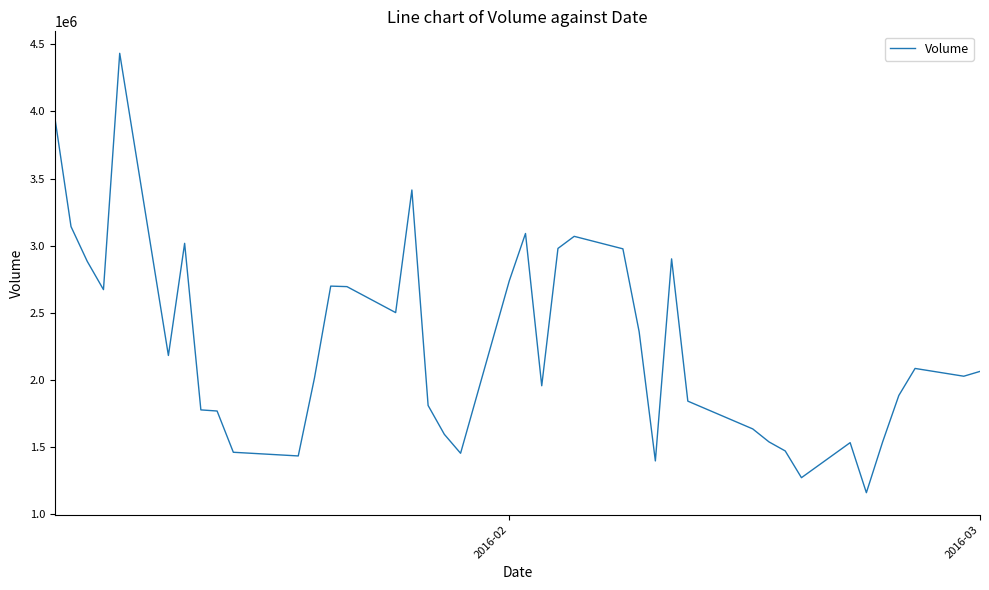

What is the maximum value shown in the chart?

4433708